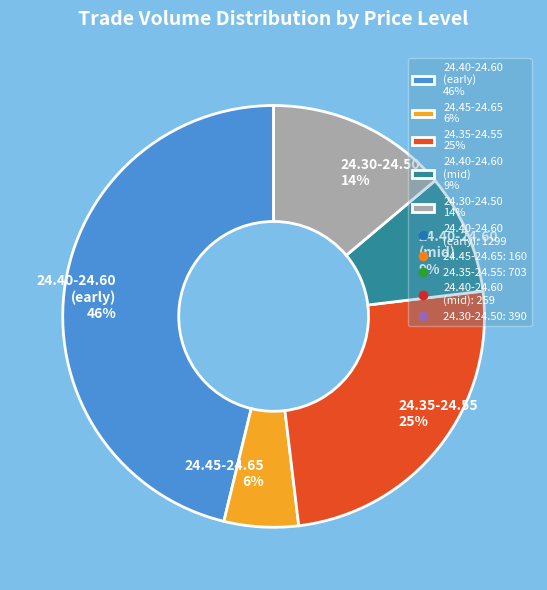

The 24.45-24.65 6% slice represents 16% of the pie. True or false?

False